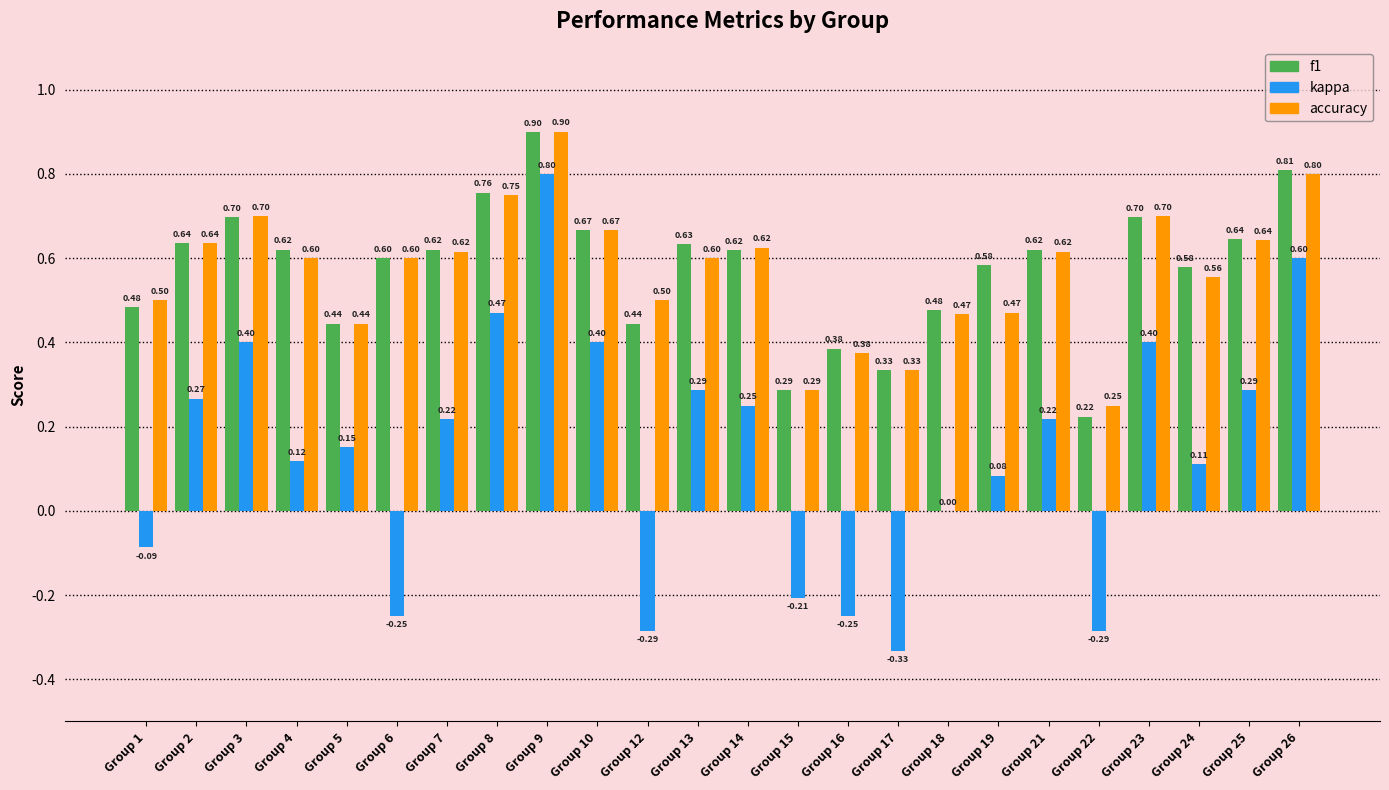

What is the total value across all series at Group 16?

0.5